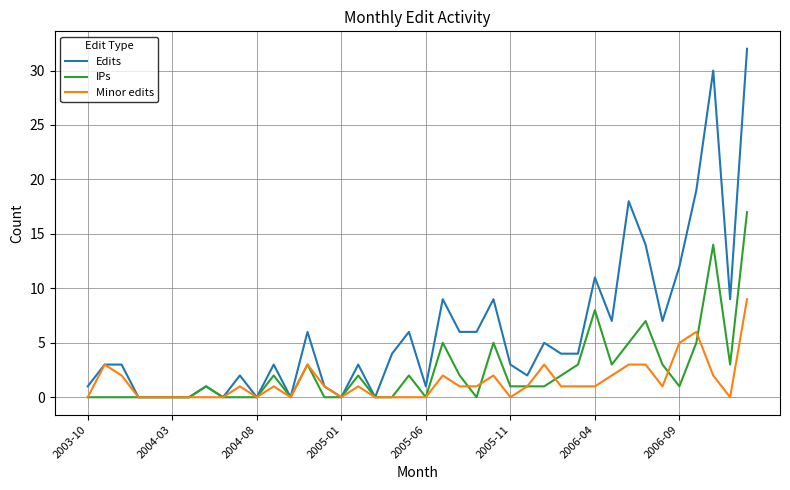

Rank the series by their average value, from lowest to highest.

Minor edits, IPs, Edits